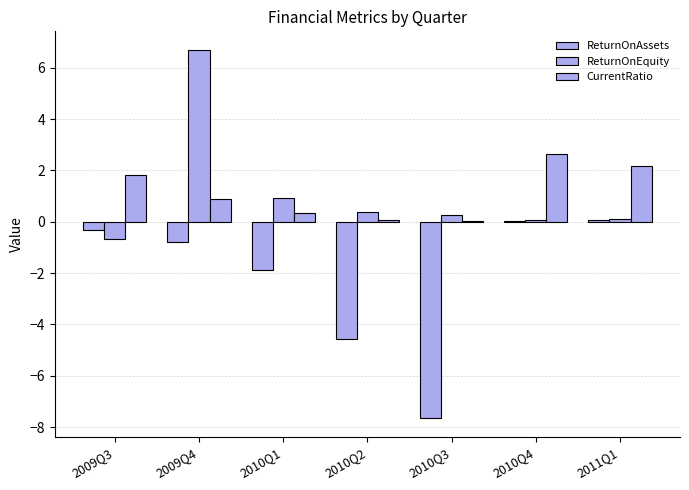

How many categories are shown in the chart?

7